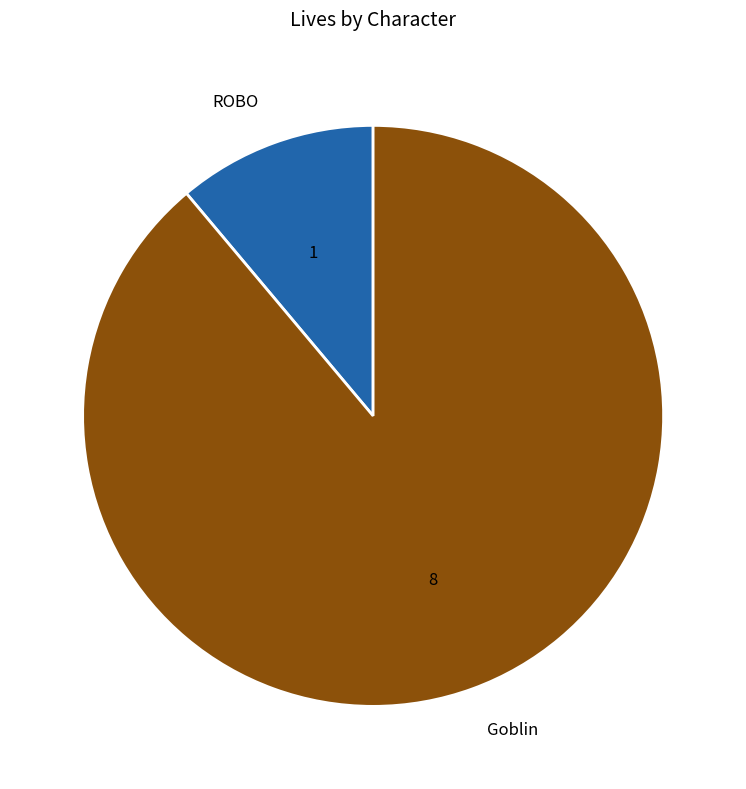

Does any single category account for the majority?

Yes